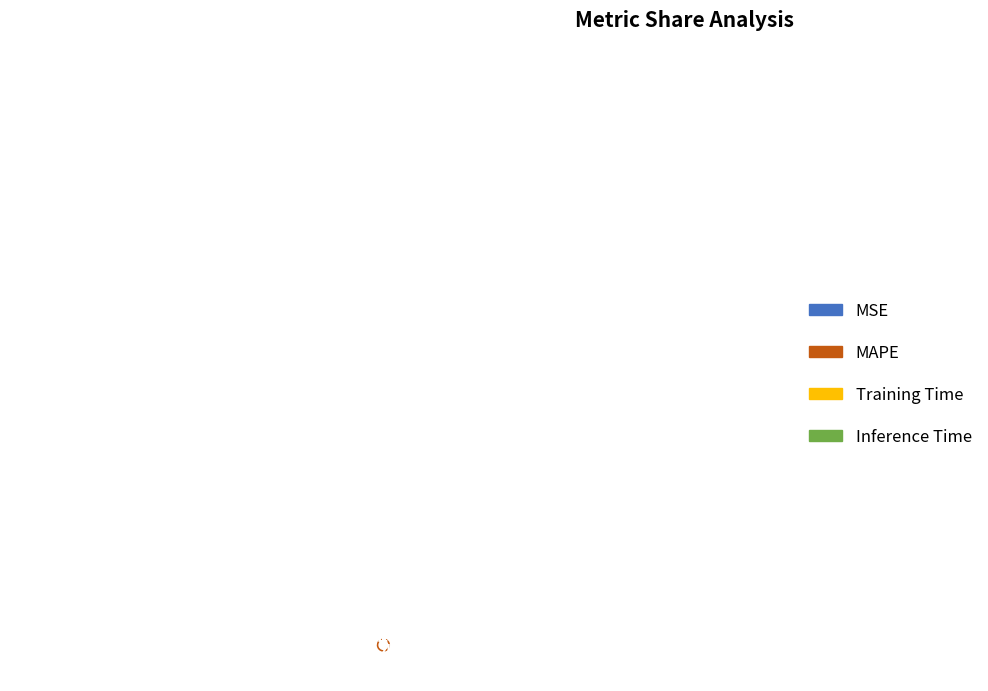

What percentage is the MAPE slice, to the nearest percent?

98%